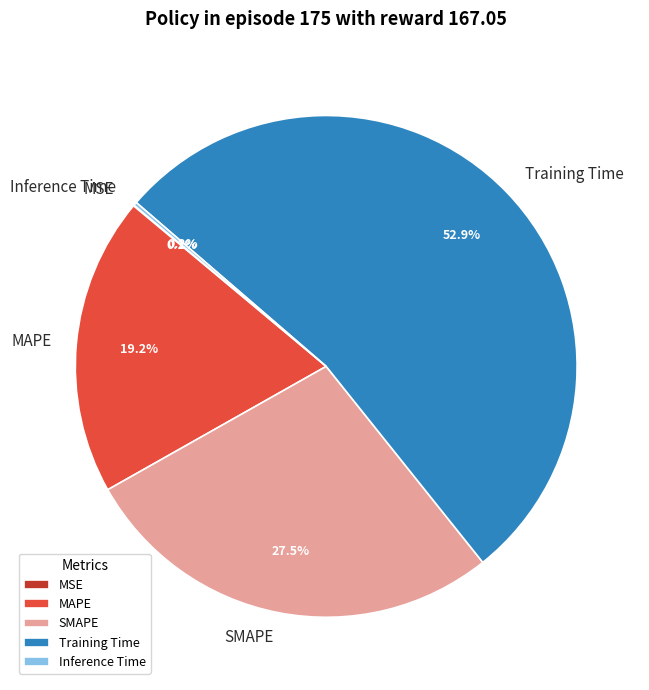

Which slice represents more than half of the pie?

Training Time